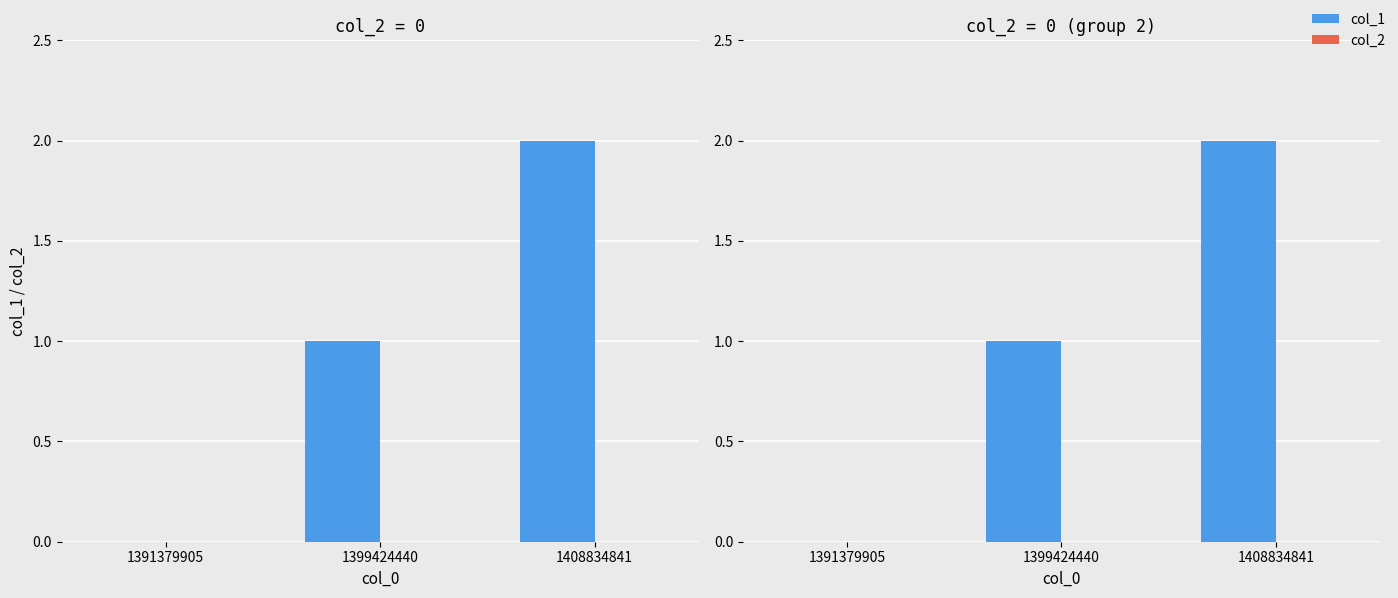

Is the value of col_2 at 1399424440 greater than the value of col_1 at 1408834841?

No